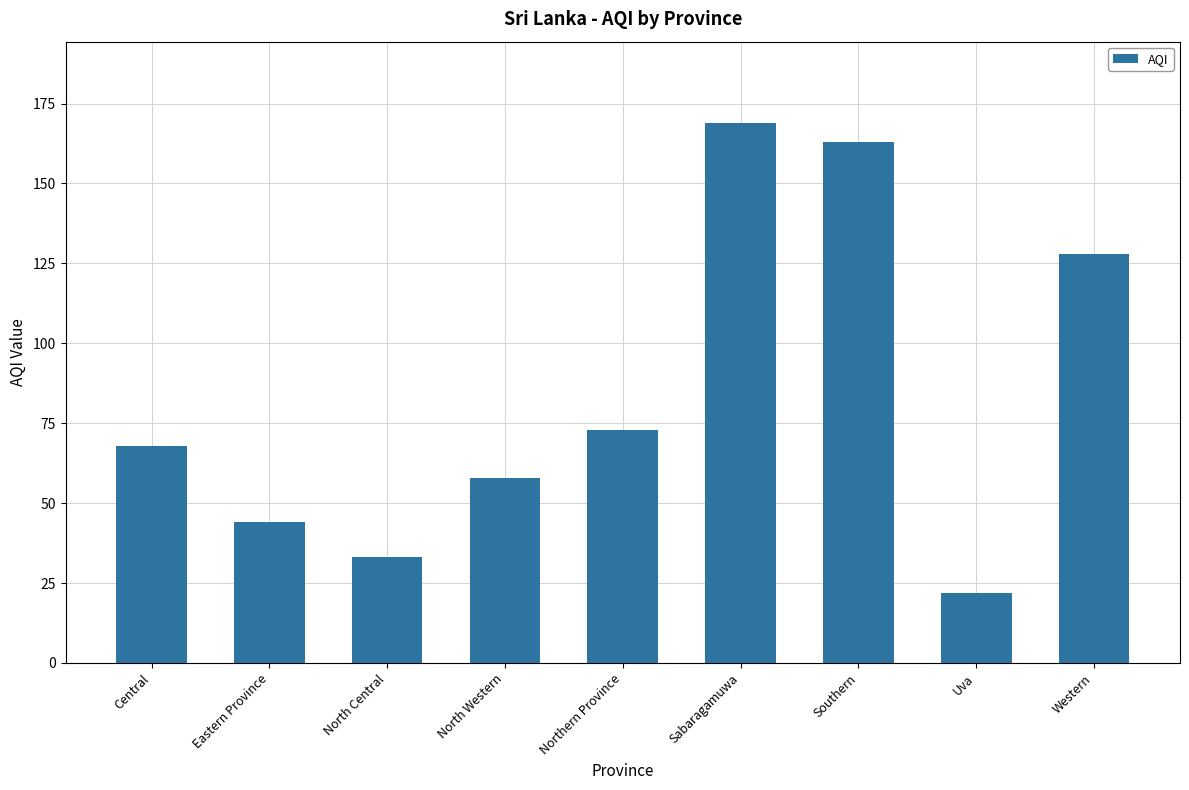

What is the sum of all values?

758